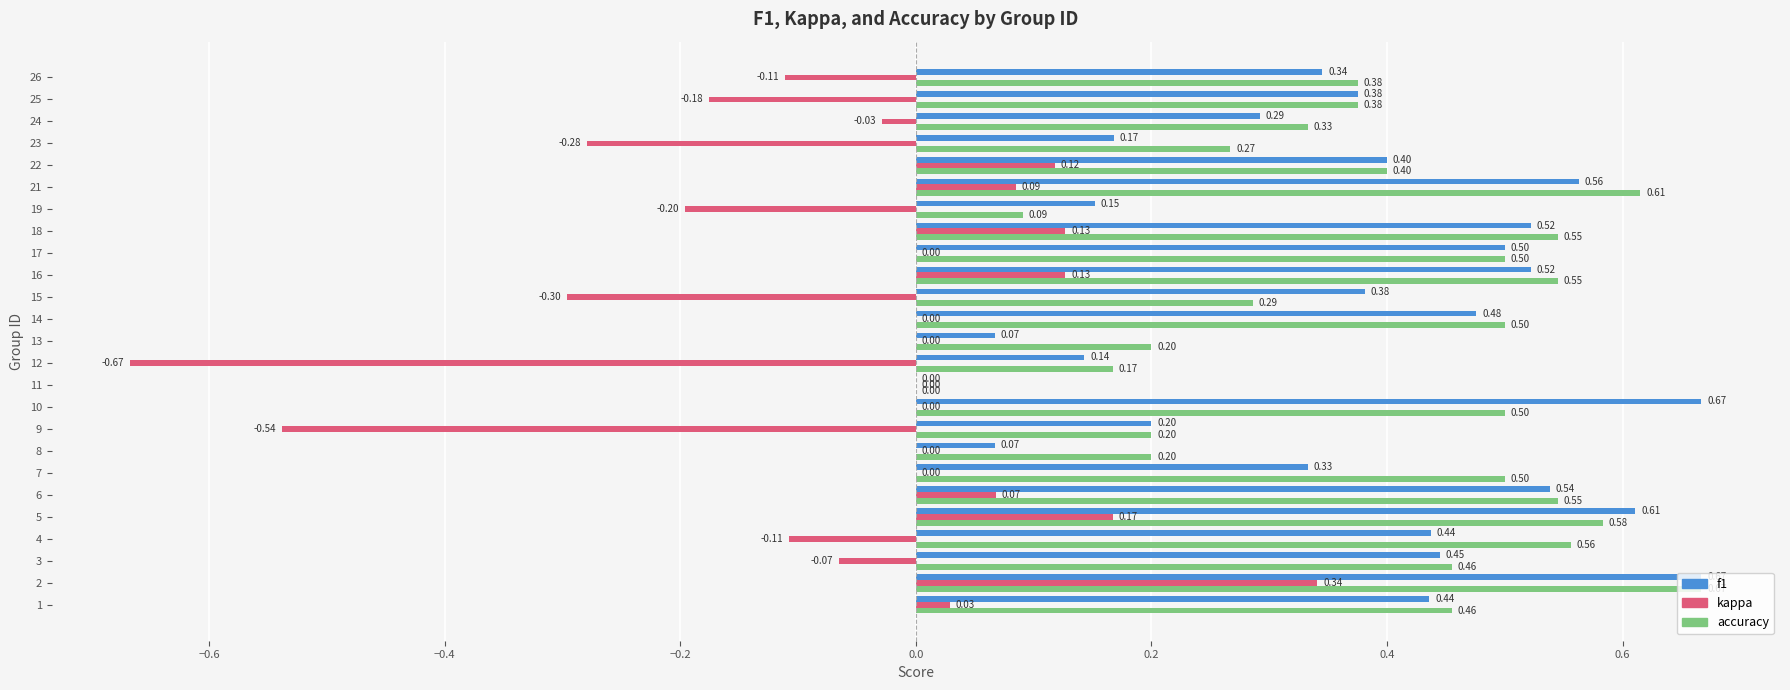

How many f1 values are between 0 and 1?

25